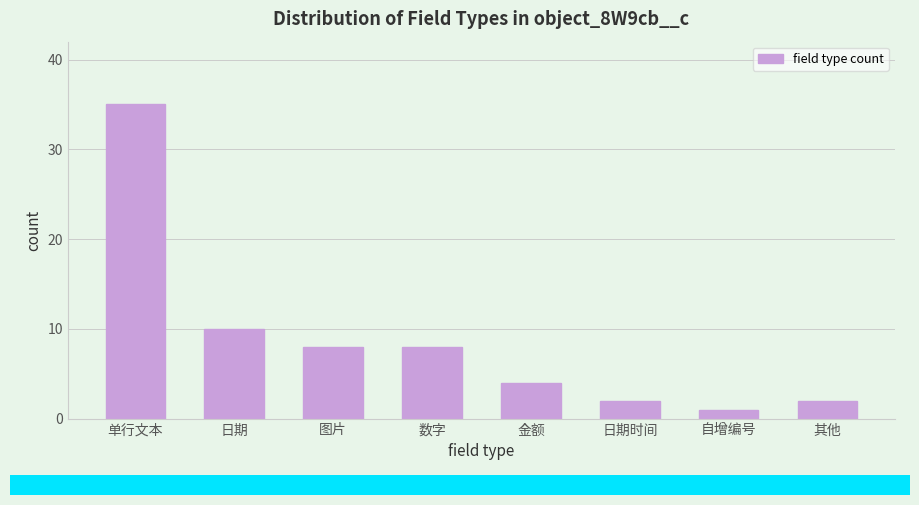

Reading right to left, transcribe all the data shown in this chart.

2	1	2	4	8	8	10	35